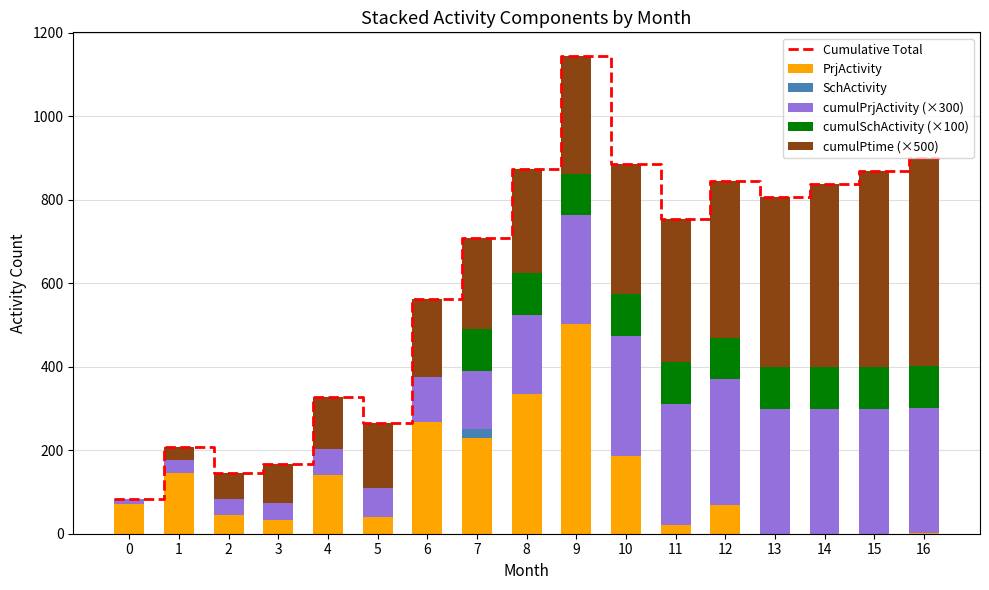

Rank the series by their maximum value, from lowest to highest.

SchActivity, cumulSchActivity, cumulPrjActivity, cumulPtime, PrjActivity